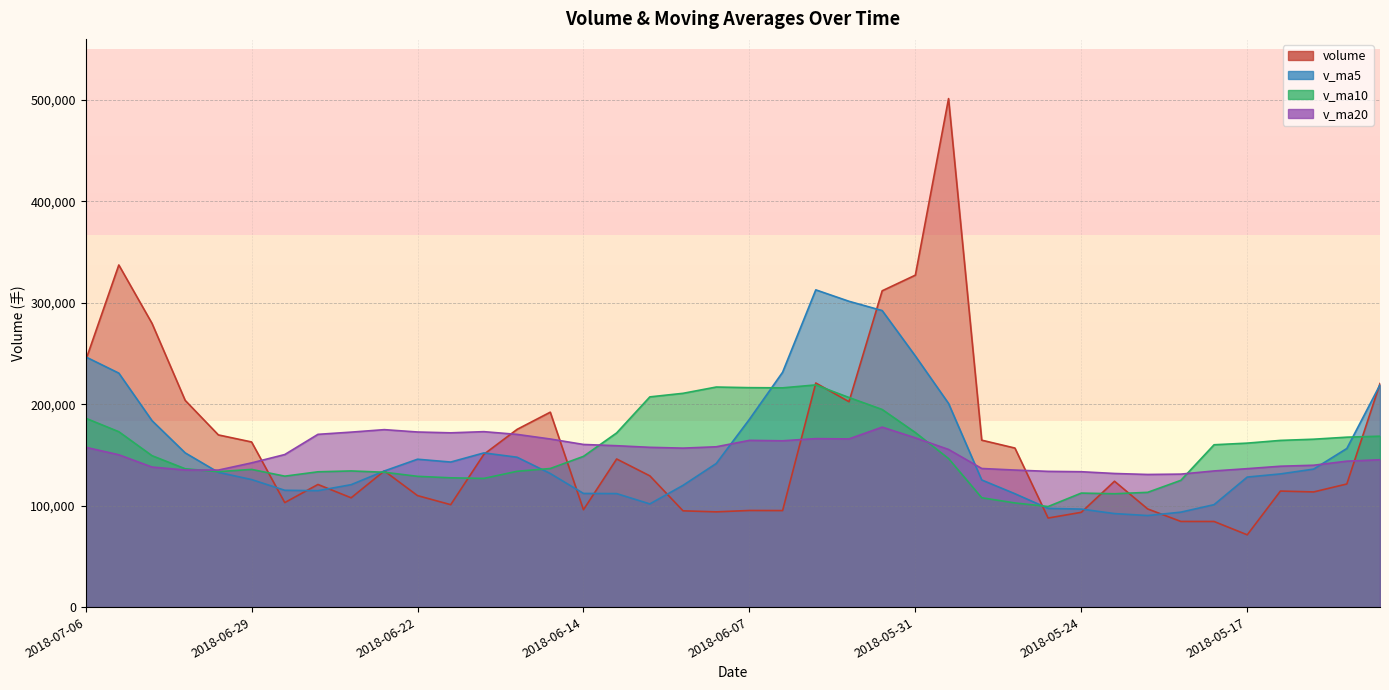

Reading left to right, transcribe all the data shown in this chart.

volume: 2018-07-06=242960.7	2018-07-05=337173.4	2018-07-04=279630.5	2018-07-03=203701.2	2018-07-02=169680.2	2018-06-29=162741.3	2018-06-28=102989.5	2018-06-27=120850.0	2018-06-26=107706.6	2018-06-25=134187.1	2018-06-22=109872.5	2018-06-21=100932.7	2018-06-20=150600.3	2018-06-19=175150.1	2018-06-15=192102.6	2018-06-14=95957.8	2018-06-13=145971.2	2018-06-12=129347.8	2018-06-11=94875.6	2018-06-08=93860.6	2018-06-07=95222.0	2018-06-06=95126.6	2018-06-05=220851.6	2018-06-04=202431.1	2018-06-01=311725.2	2018-05-31=327146.1	2018-05-30=501162.5	2018-05-29=164501.0	2018-05-28=156738.9	2018-05-25=87767.4	2018-05-24=93399.0	2018-05-23=124026.4	2018-05-22=96721.3	2018-05-21=84408.6	2018-05-18=84373.8	2018-05-17=71221.3	2018-05-16=114352.1	2018-05-15=113488.0	2018-05-14=121326.2	2018-05-11=220338.3
v_ma5: 2018-07-06=246629.2	2018-07-05=230585.4	2018-07-04=183748.6	2018-07-03=151992.5	2018-07-02=132793.5	2018-06-29=125694.9	2018-06-28=115121.1	2018-06-27=114709.8	2018-06-26=120659.9	2018-06-25=134148.5	2018-06-22=145731.6	2018-06-21=142948.7	2018-06-20=151956.4	2018-06-19=147705.9	2018-06-15=131651.0	2018-06-14=112002.6	2018-06-13=111855.4	2018-06-12=101686.5	2018-06-11=119987.3	2018-06-08=141498.4	2018-06-07=185071.3	2018-06-06=231456.1	2018-06-05=312663.3	2018-06-04=301393.2	2018-06-01=292254.7	2018-05-31=247463.2	2018-05-30=200713.8	2018-05-29=125286.5	2018-05-28=111730.6	2018-05-25=97264.5	2018-05-24=96585.8	2018-05-23=92150.3	2018-05-22=90215.4	2018-05-21=93568.8	2018-05-18=100952.3	2018-05-17=128145.2	2018-05-16=131248.4	2018-05-15=135979.5	2018-05-14=156302.0	2018-05-11=219017.1
v_ma10: 2018-07-06=186162.1	2018-07-05=172853.2	2018-07-04=149229.2	2018-07-03=136326.1	2018-07-02=133471.0	2018-06-29=135713.3	2018-06-28=129034.9	2018-06-27=133333.1	2018-06-26=134182.9	2018-06-25=132899.8	2018-06-22=128867.1	2018-06-21=127402.1	2018-06-20=126821.5	2018-06-19=133846.6	2018-06-15=136574.7	2018-06-14=148537.0	2018-06-13=171655.8	2018-06-12=207174.9	2018-06-11=210690.2	2018-06-08=216876.6	2018-06-07=216267.2	2018-06-06=216084.9	2018-06-05=218974.9	2018-06-04=206561.9	2018-06-01=194759.6	2018-05-31=172024.5	2018-05-30=146432.0	2018-05-29=107751.0	2018-05-28=102649.7	2018-05-25=99108.4	2018-05-24=112365.5	2018-05-23=111699.3	2018-05-22=113097.4	2018-05-21=124935.4	2018-05-18=159984.7	2018-05-17=161601.3	2018-05-16=164281.6	2018-05-15=165455.1	2018-05-14=167468.5	2018-05-11=168435.5
v_ma20: 2018-07-06=157514.6	2018-07-05=150127.7	2018-07-04=138025.3	2018-07-03=135086.4	2018-07-02=135022.9	2018-06-29=142125.1	2018-06-28=150345.4	2018-06-27=170254.0	2018-06-26=172436.5	2018-06-25=174888.2	2018-06-22=172567.2	2018-06-21=171743.5	2018-06-20=172898.2	2018-06-19=170204.2	2018-06-15=165667.2	2018-06-14=160280.7	2018-06-13=159043.9	2018-06-12=157462.9	2018-06-11=156670.0	2018-06-08=157992.5	2018-06-07=164316.4	2018-06-06=163892.1	2018-06-05=166036.2	2018-06-04=165748.6	2018-06-01=177372.2	2018-05-31=166812.9	2018-05-30=155356.8	2018-05-29=136603.0	2018-05-28=135059.1	2018-05-25=133772.0	2018-05-24=133412.1	2018-05-23=131677.0	2018-05-22=130703.5	2018-05-21=131057.2	2018-05-18=134180.6	2018-05-17=136424.4	2018-05-16=138830.4	2018-05-15=139806.9	2018-05-14=143803.8	2018-05-11=145215.5